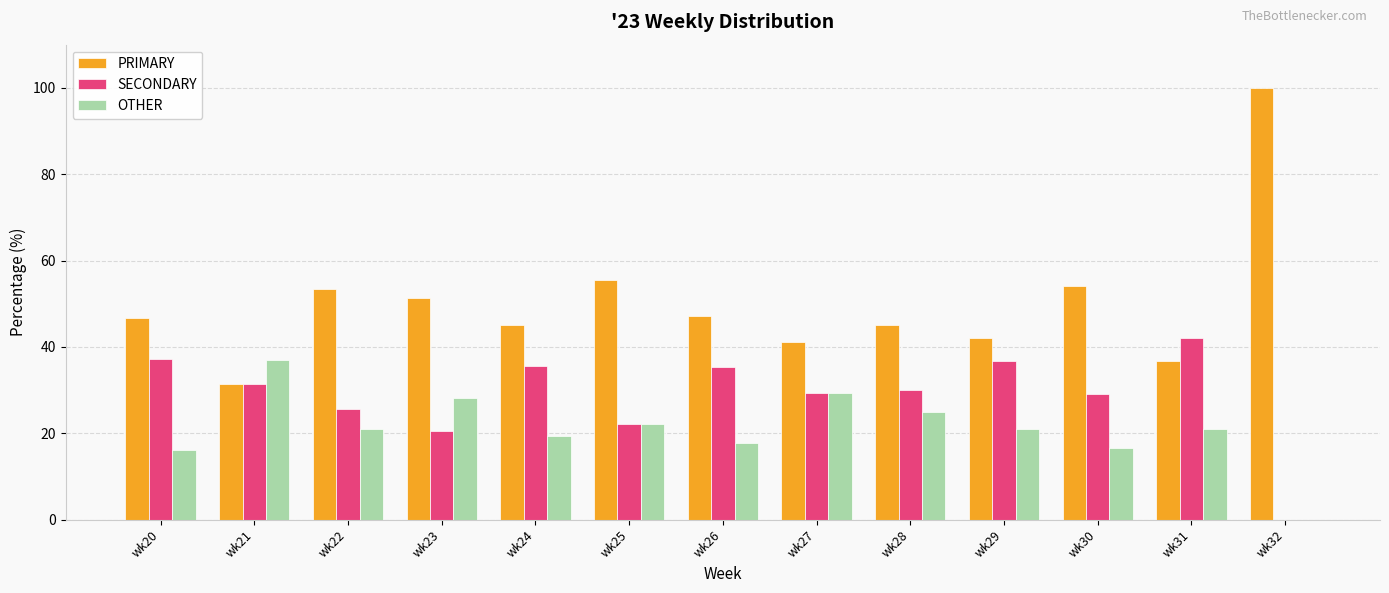

Read the OTHER value at wk24.

19.4